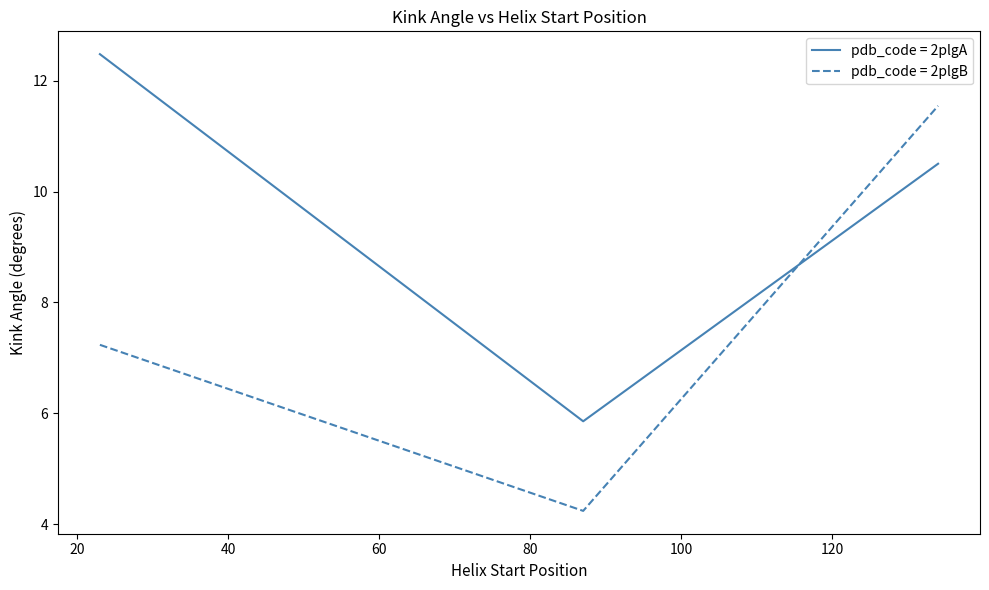

Count the number of categories in the chart.

3